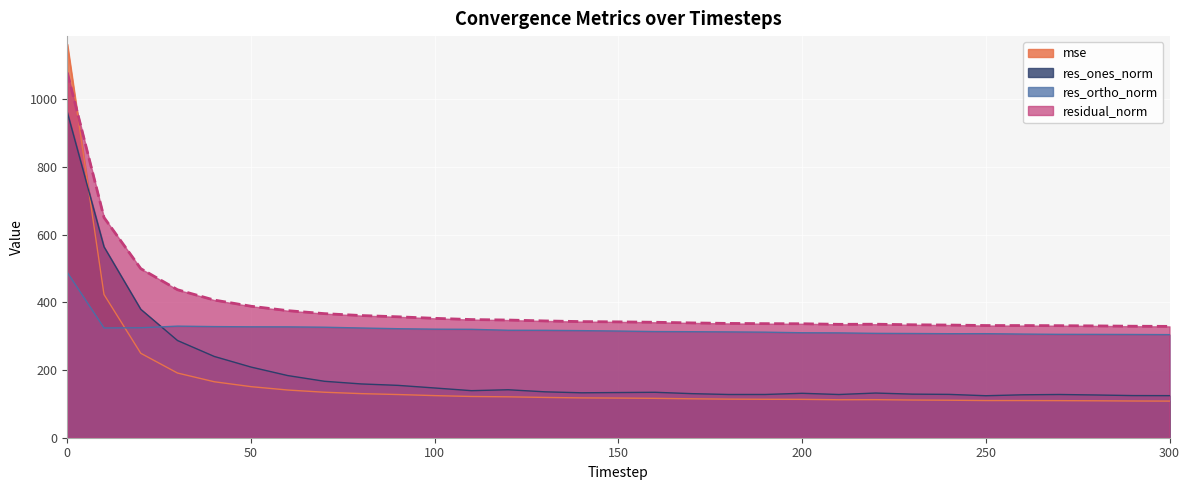

Does the chart display data point markers on the line(s)?

No